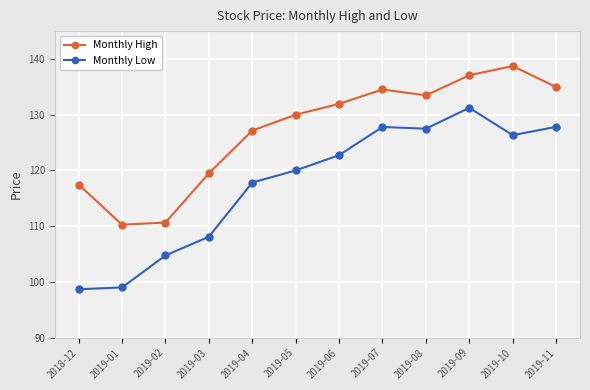

What is the sum of the Monthly High values at 2019-06 and 2019-04?

259.1